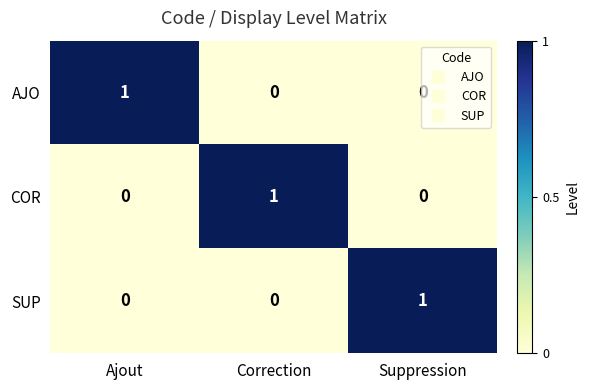

At how many categories does at least one series exceed 0?

3